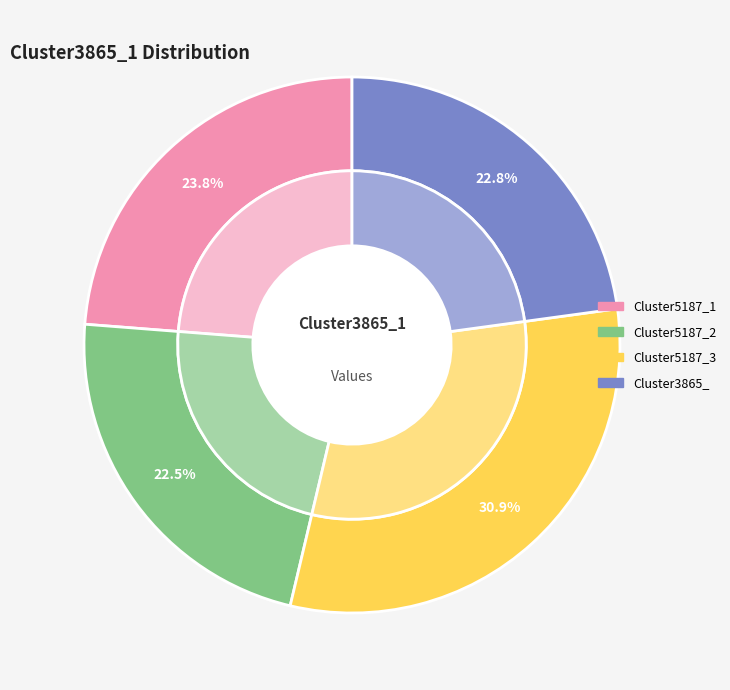

Does any single category account for the majority?

No